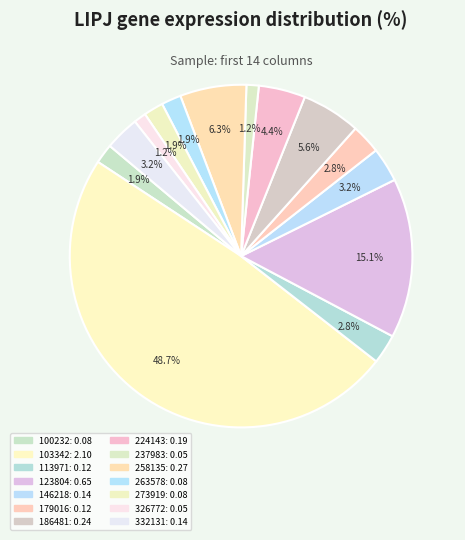

Rank the categories by value from lowest to highest.

237983, 326772, 100232, 263578, 273919, 113971, 179016, 146218, 332131, 224143, 186481, 258135, 123804, 103342